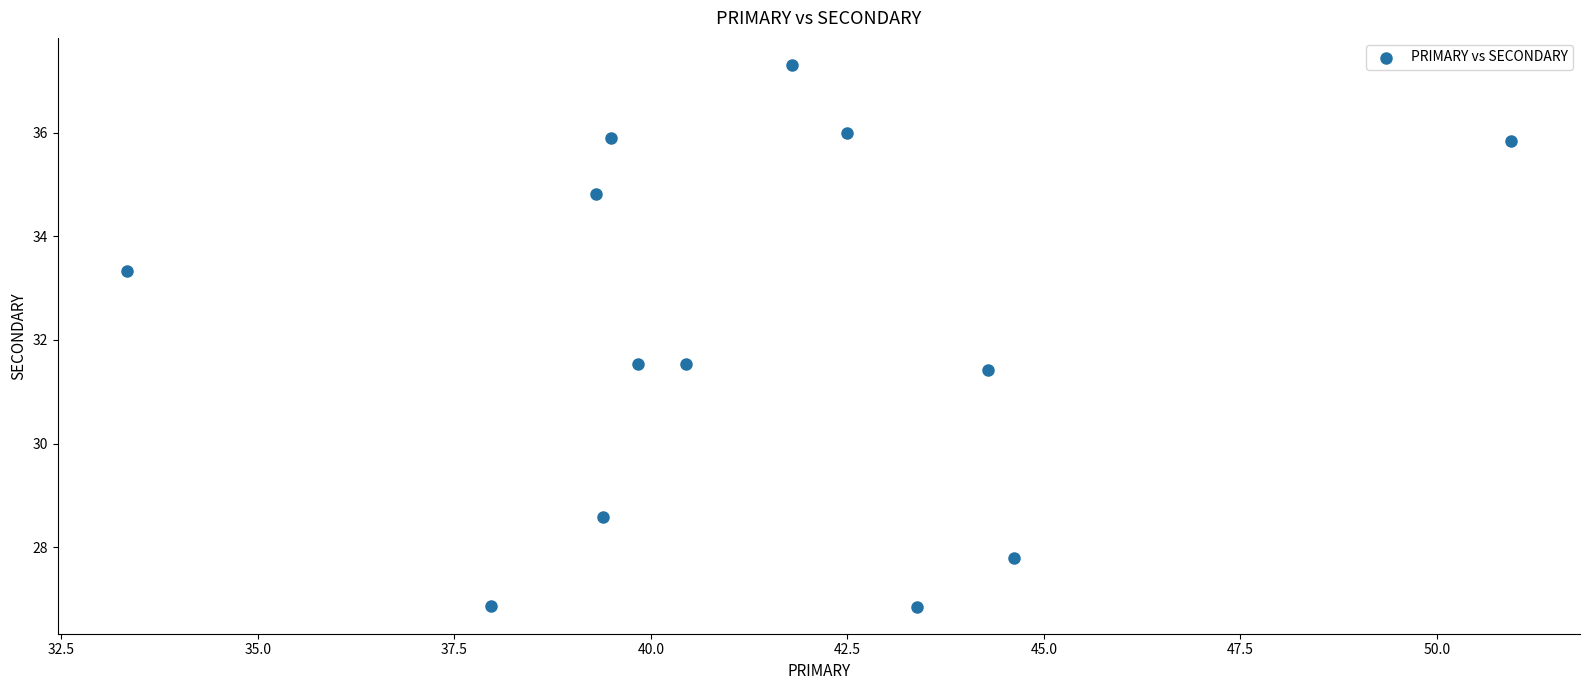

What is the range of X values (max minus min)?

17.6